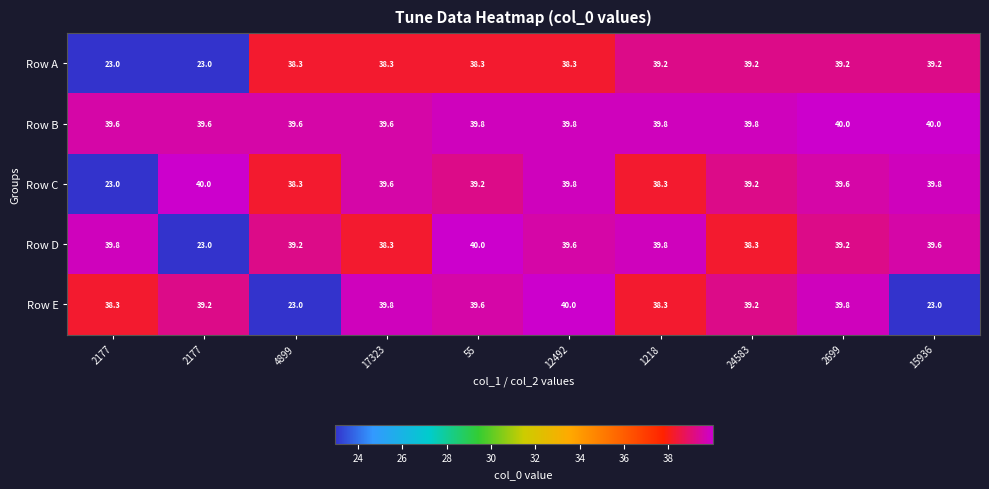

How many distinct data groups are displayed?

5